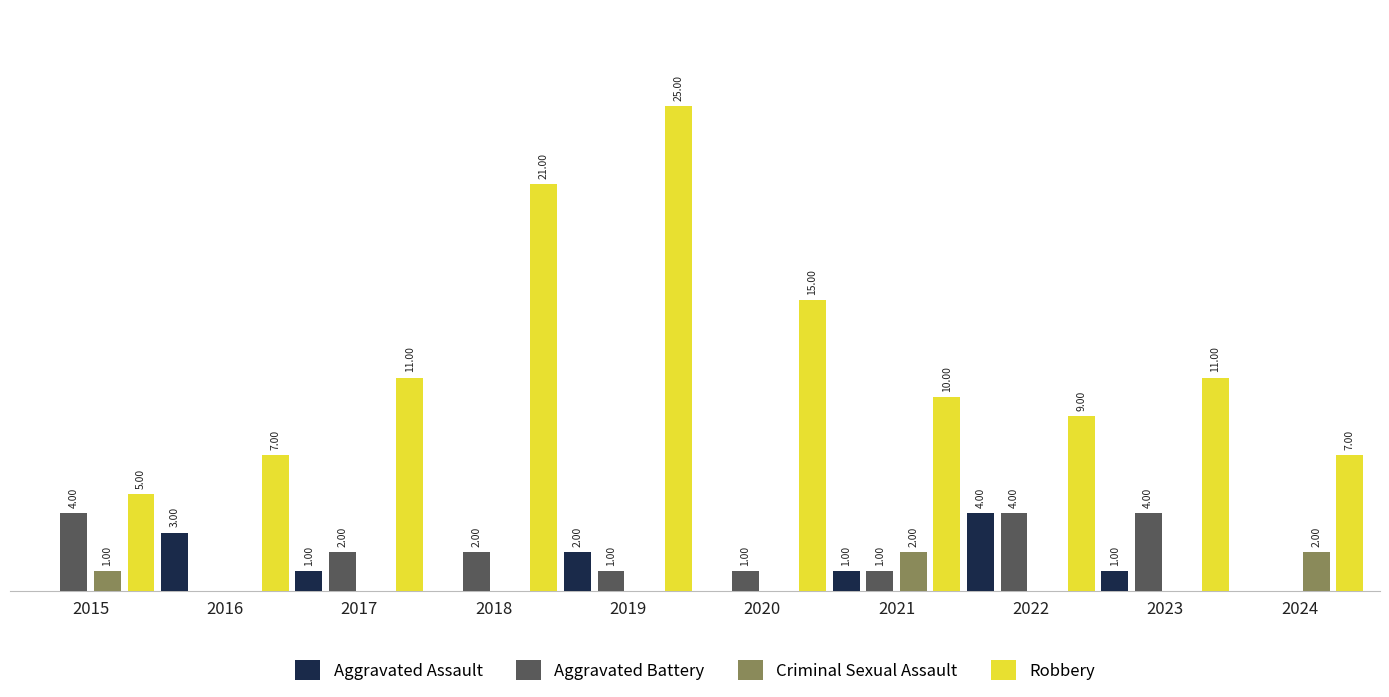

Between 2016 and 2019, which series saw the biggest shift?

Robbery